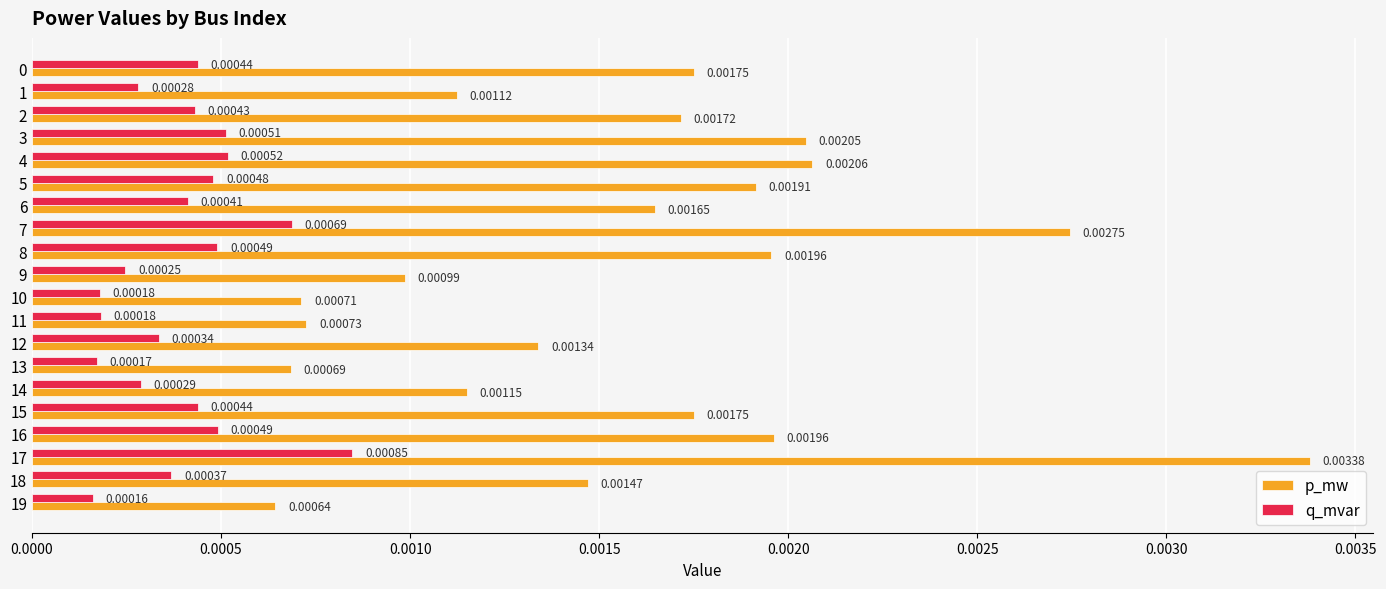

List the series in order of their overall mean, lowest first.

q_mvar, p_mw